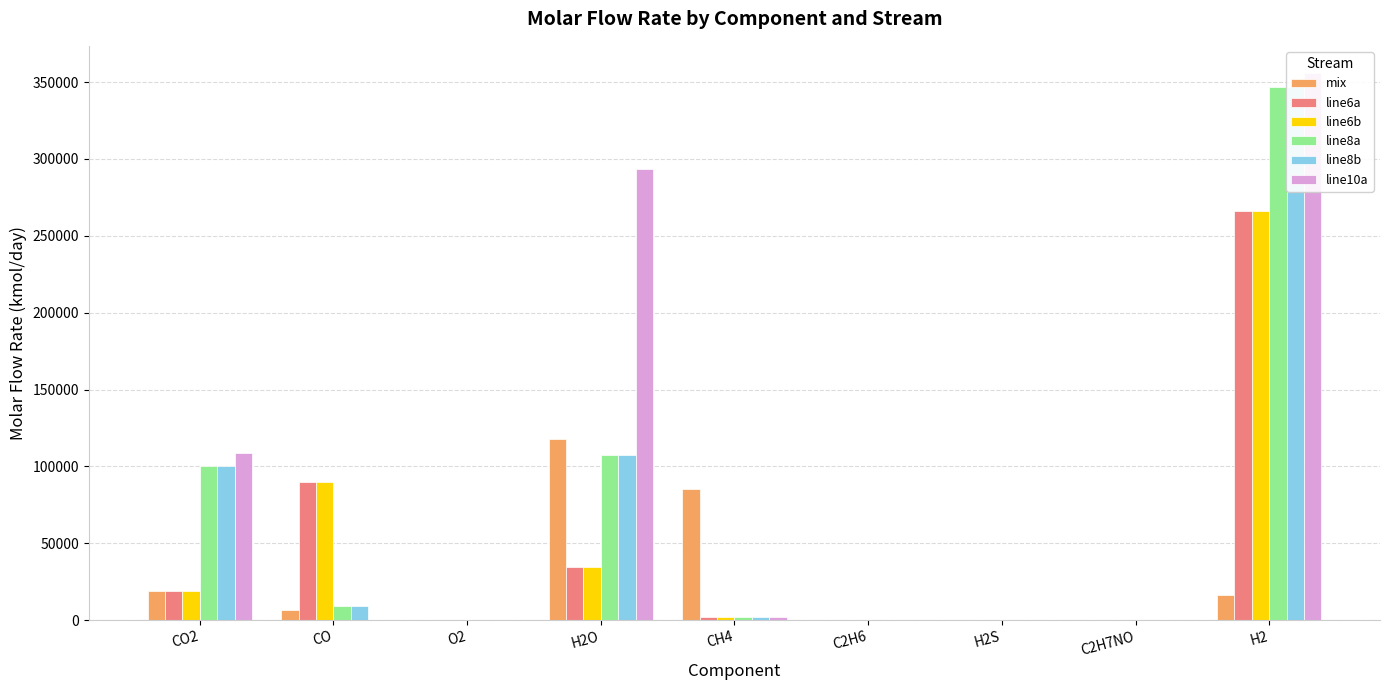

Which category has the highest value in the mix series?

H2O